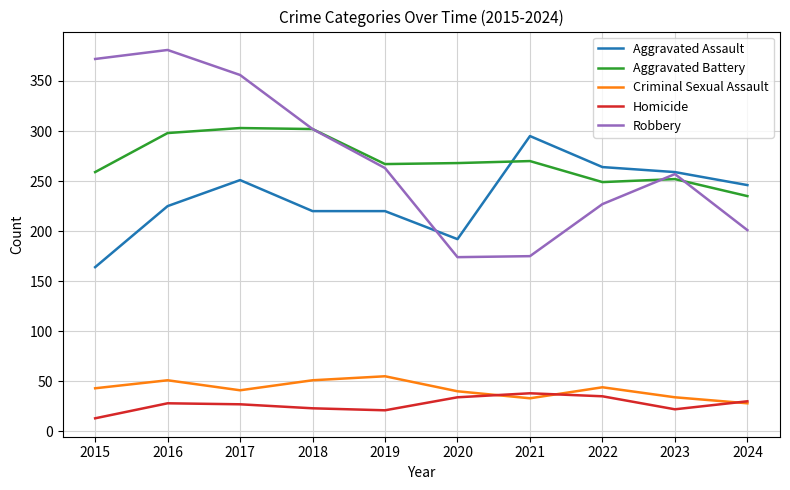

Does the chart have visible grid lines?

Yes